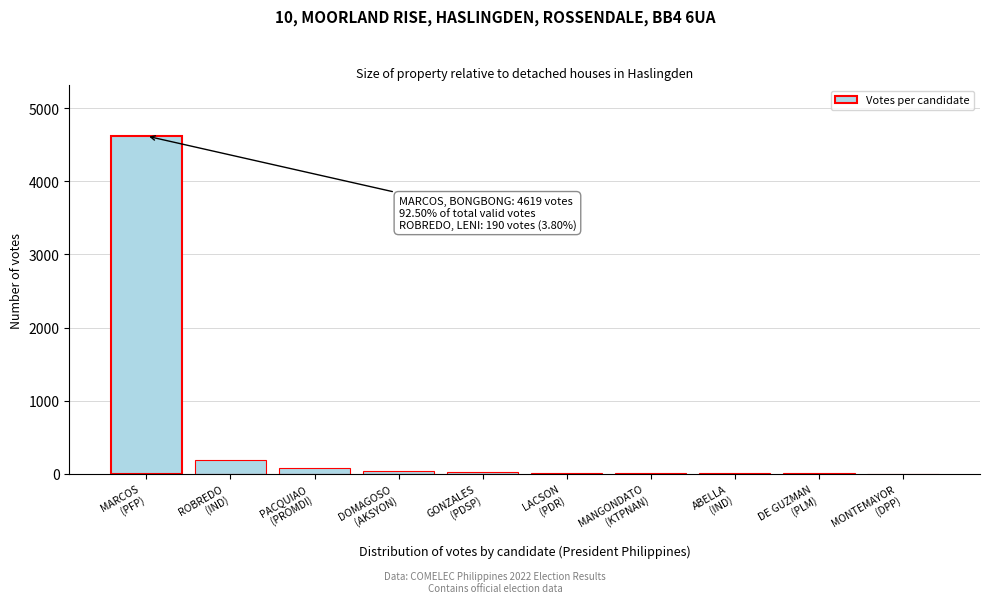

What is the greatest value displayed?

4619